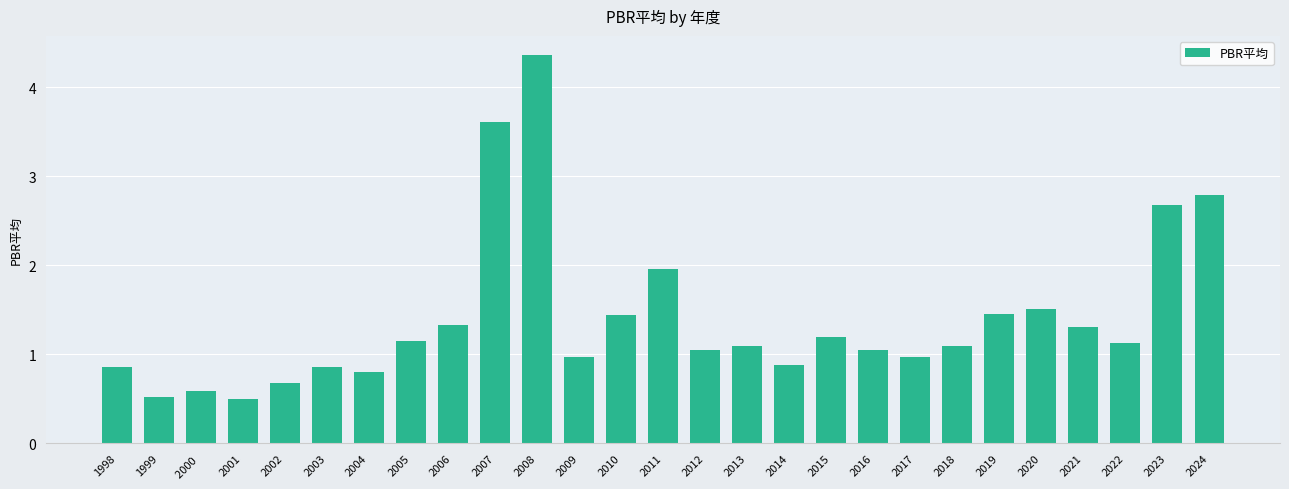

What is the ratio of the value at 2010 to the value at 2007?

0.4